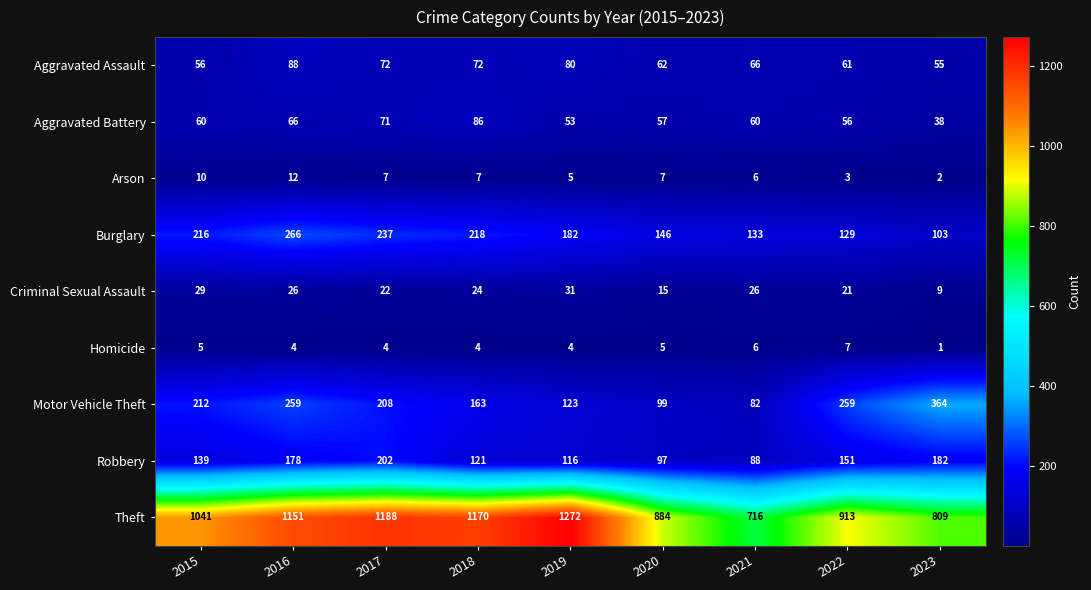

What is the difference between the maximum and second lowest values in the Burglary series?

137